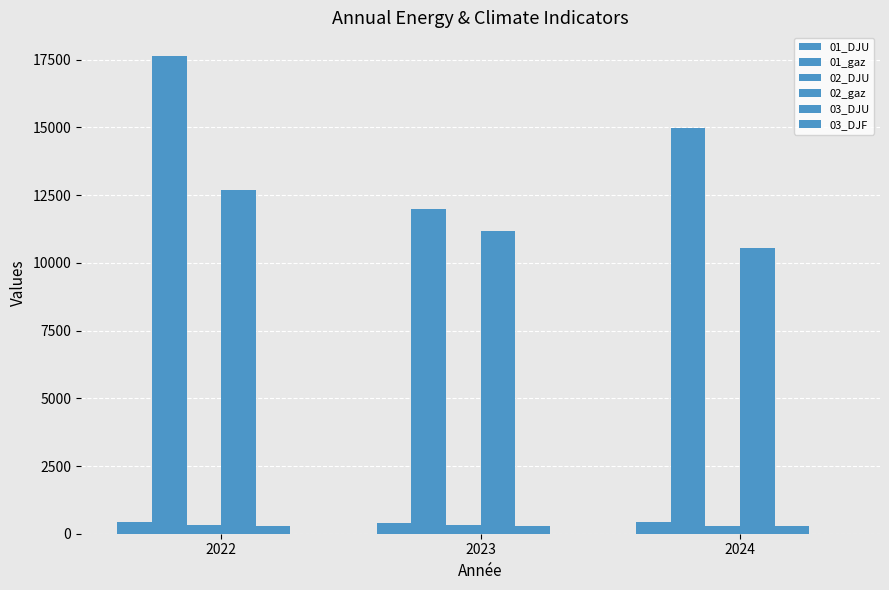

Between 2023 and 2022, which is larger?

2022